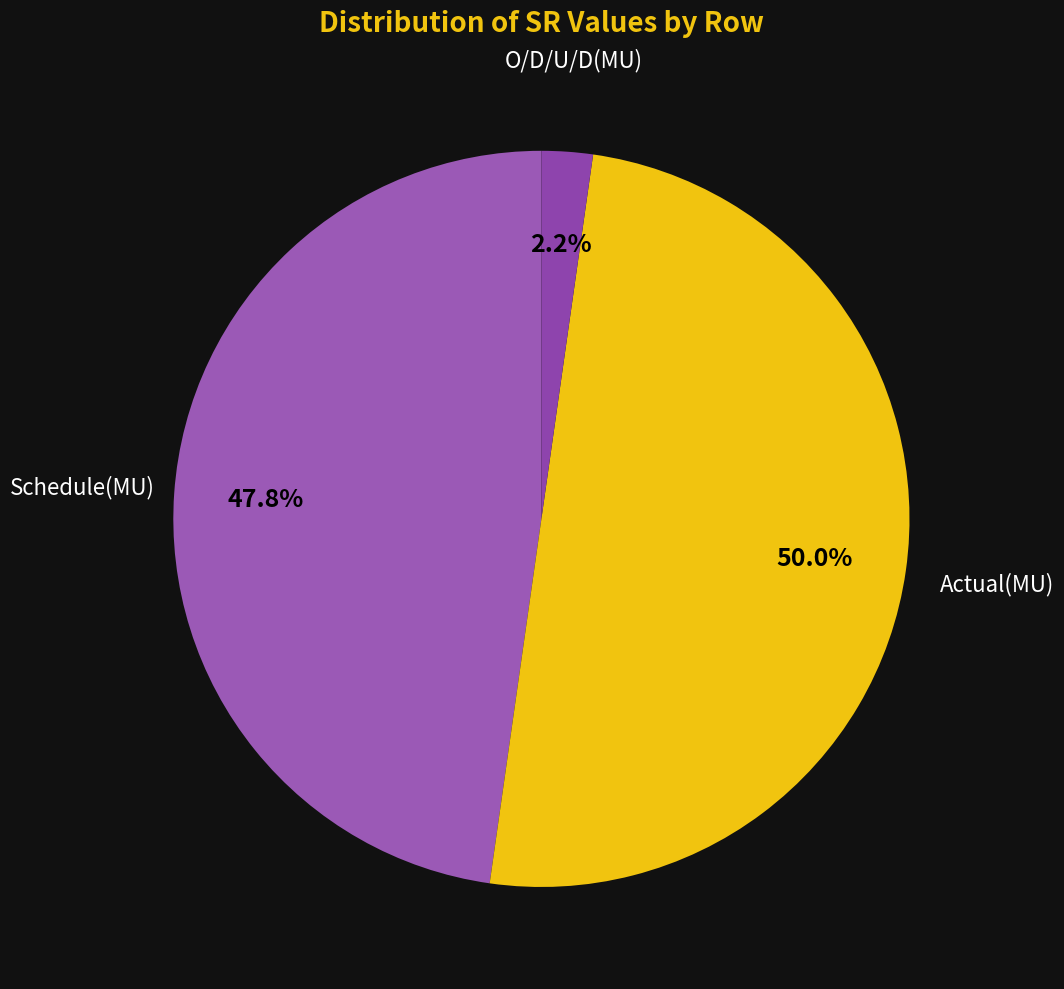

Is there a majority slice in this chart?

No